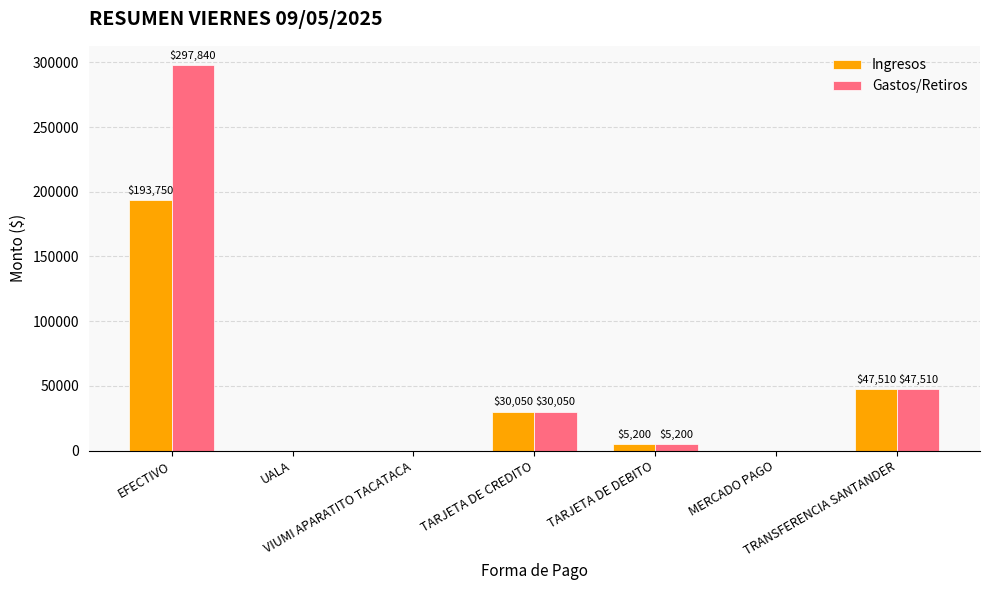

What is the highest value of the Gastos/Retiros series?

297840